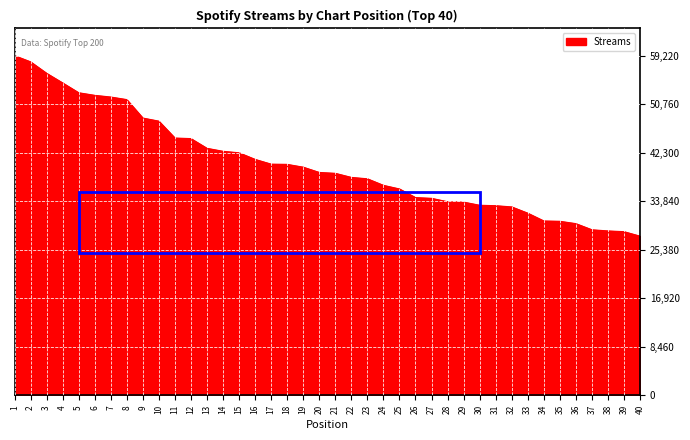

What is the minimum value shown in the chart?

27752